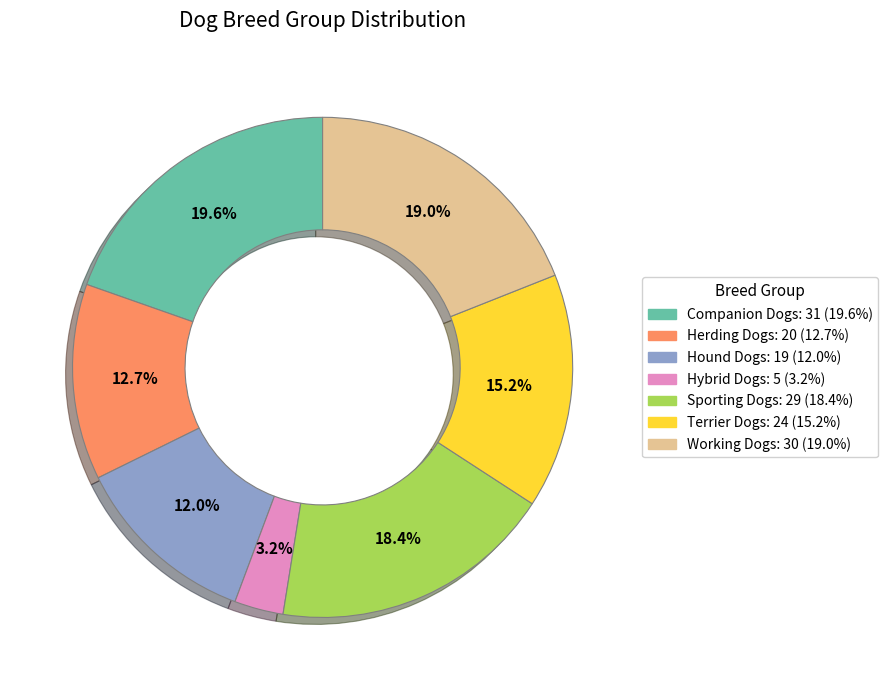

Is Hound Dogs the majority of the pie?

No